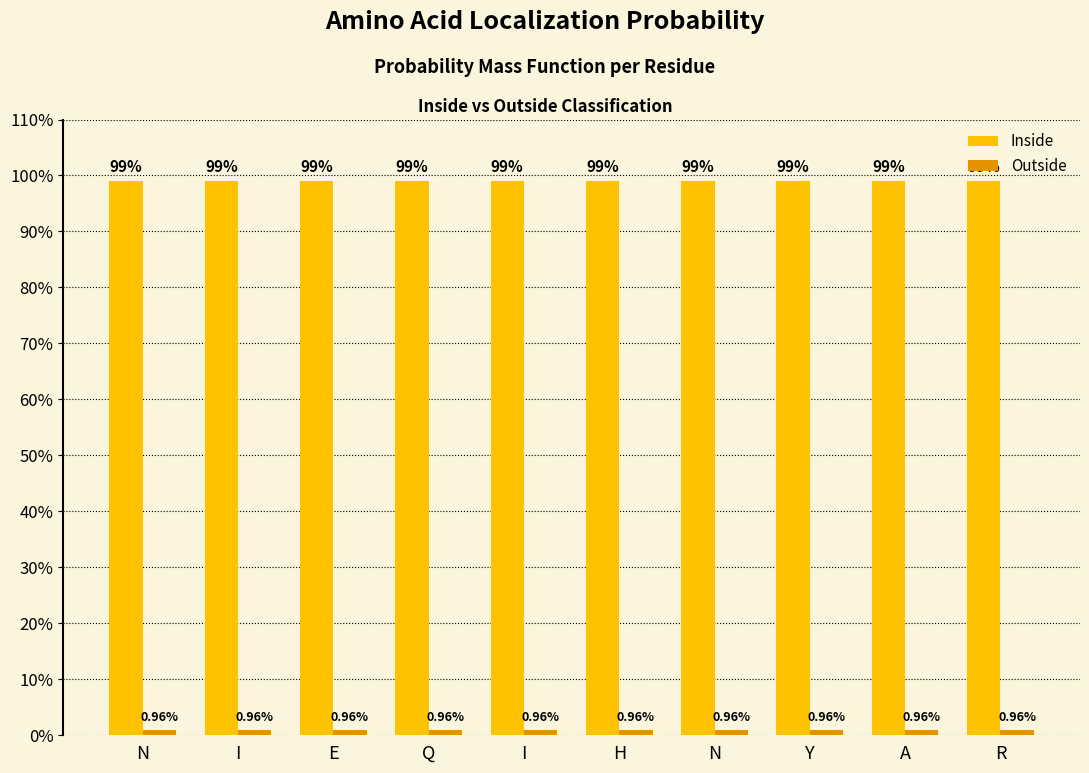

Does the chart contain any negative values?

No